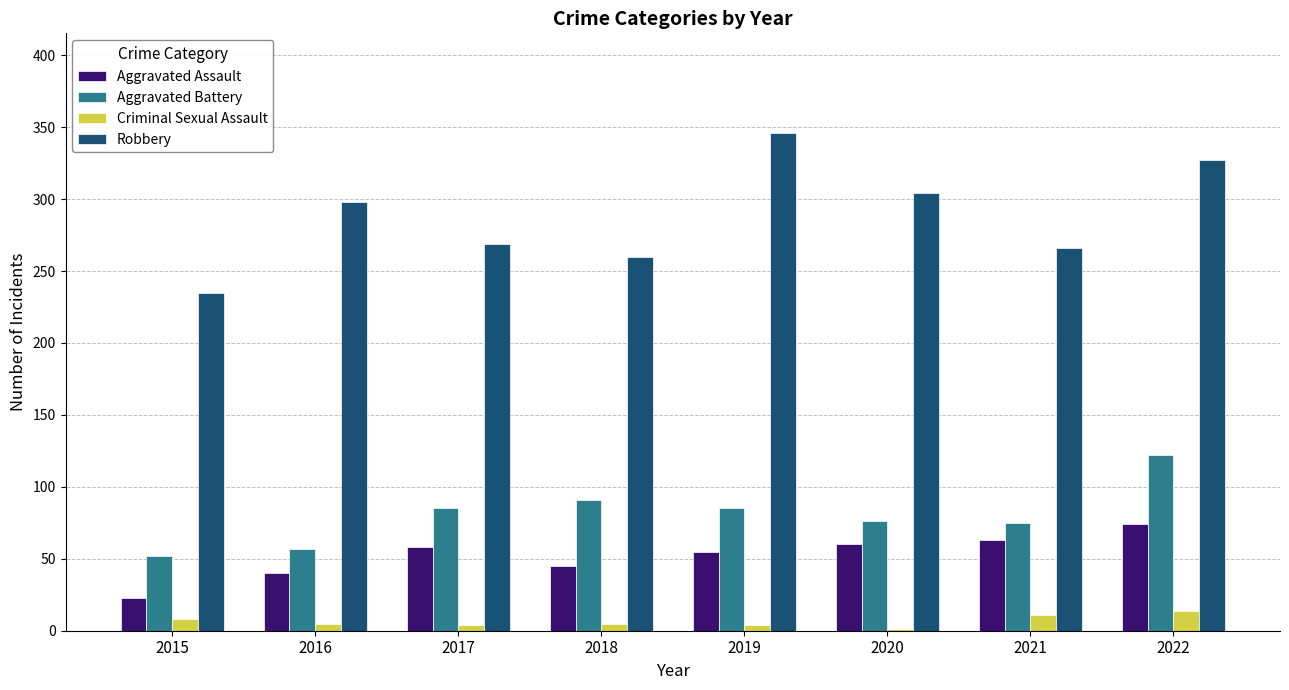

Is the value of Criminal Sexual Assault at 2022 greater than the value of Robbery at 2022?

No